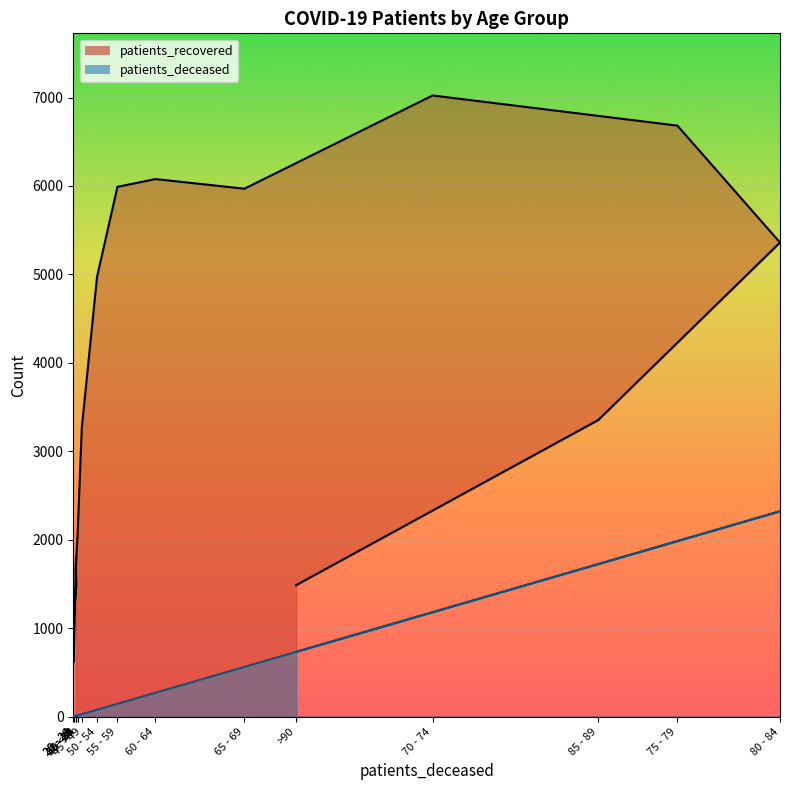

What is the difference between the patients_recovered_line values at 65 - 69 and 85 - 89?

2615